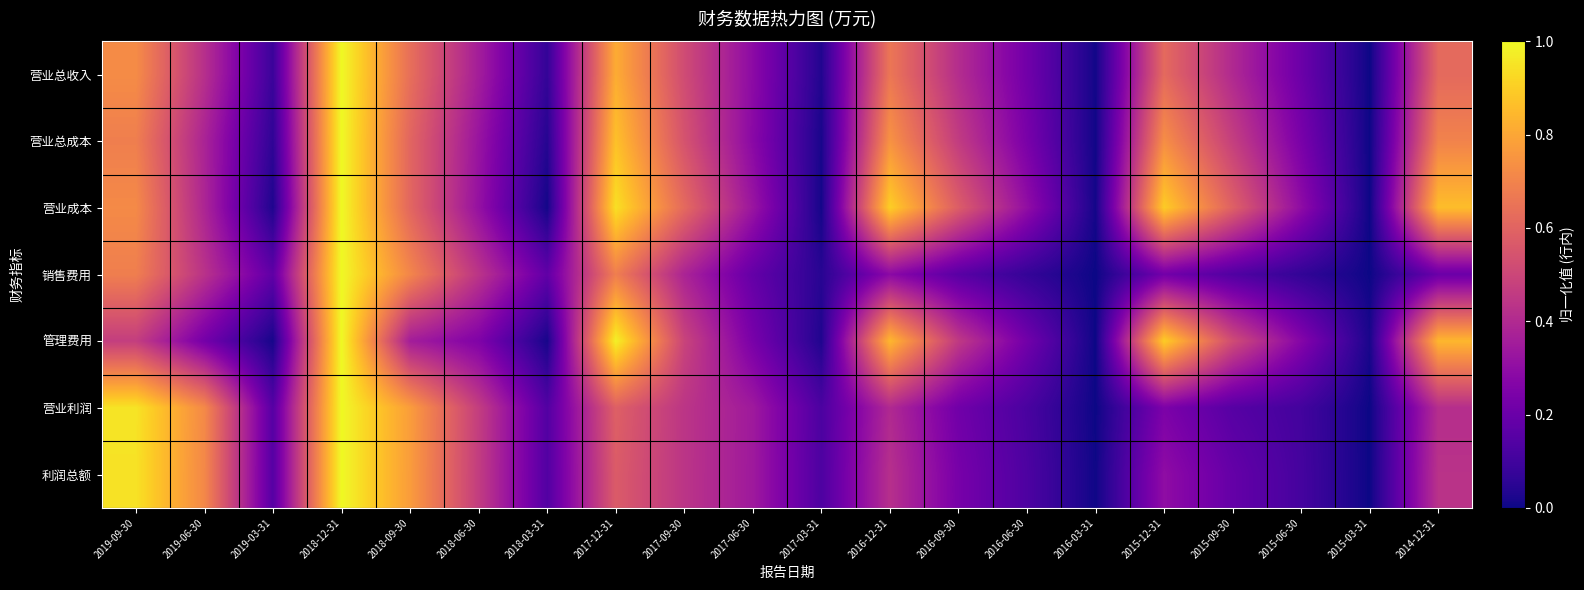

Rank the series at 2017-09-30 from highest to lowest value.

营业成本, 营业总成本, 营业总收入, 管理费用, 营业利润, 利润总额, 销售费用